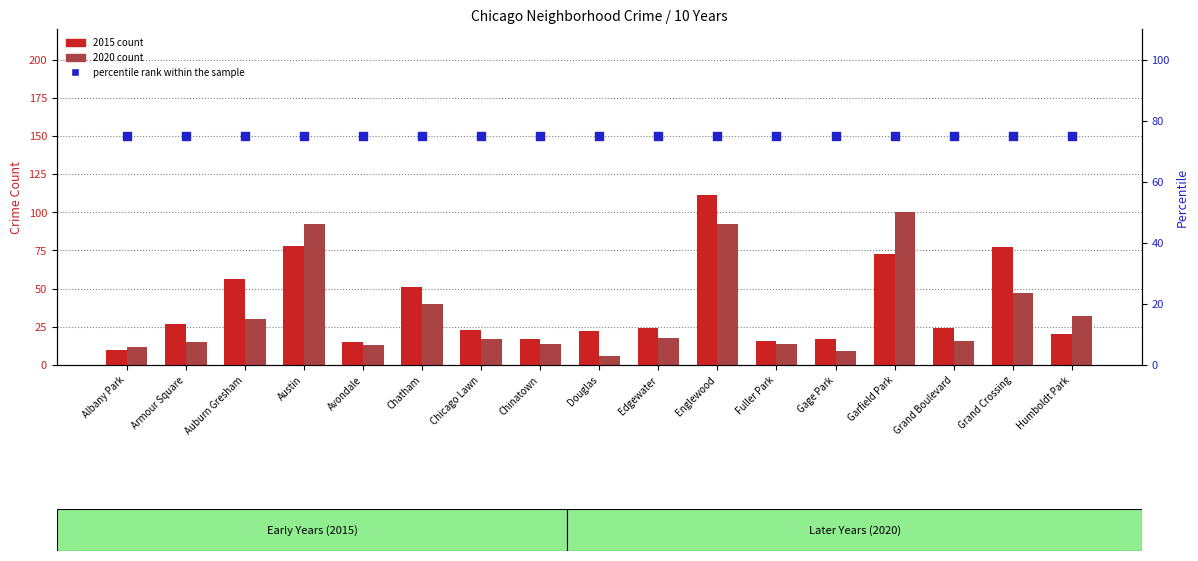

What is the total value across all series at Auburn Gresham?

161